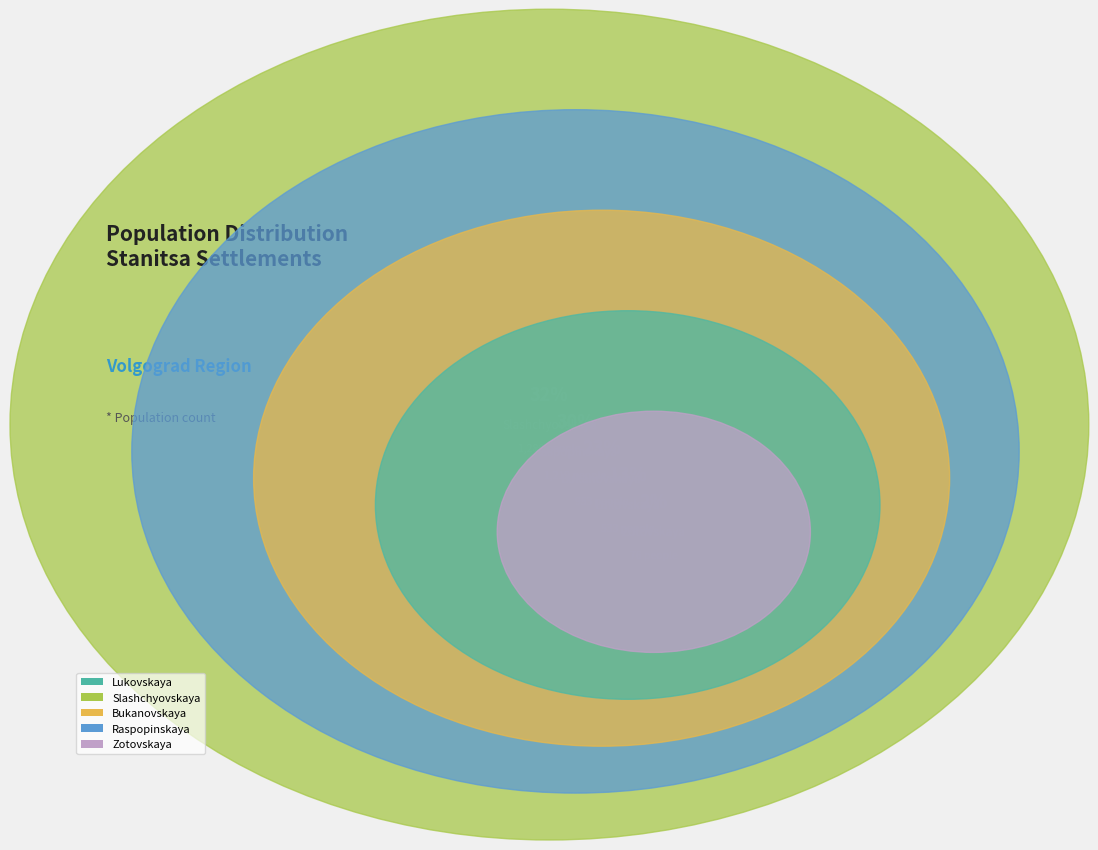

Rank the categories by value from highest to lowest.

Slashchyovskaya, Raspopinskaya, Bukanovskaya, Lukovskaya, Zotovskaya